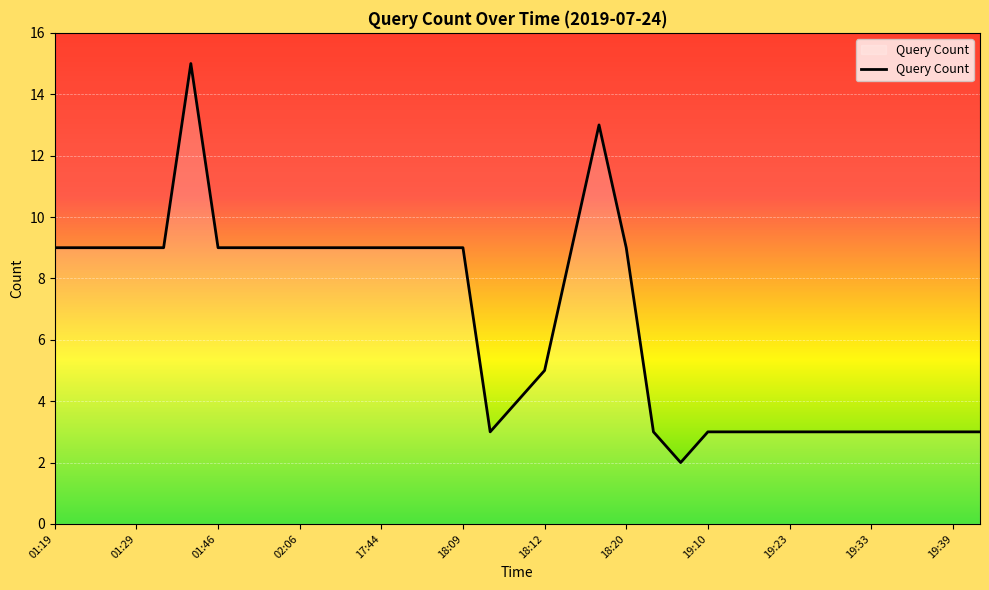

What is the greatest value displayed?

15